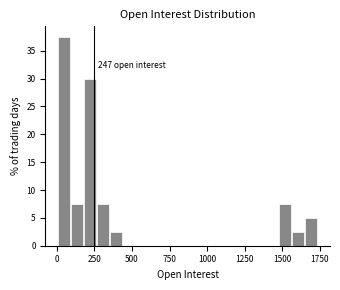

Around what value on the x-axis is the tallest bar? Give the approximate position of its centre, as read against the axis.

50